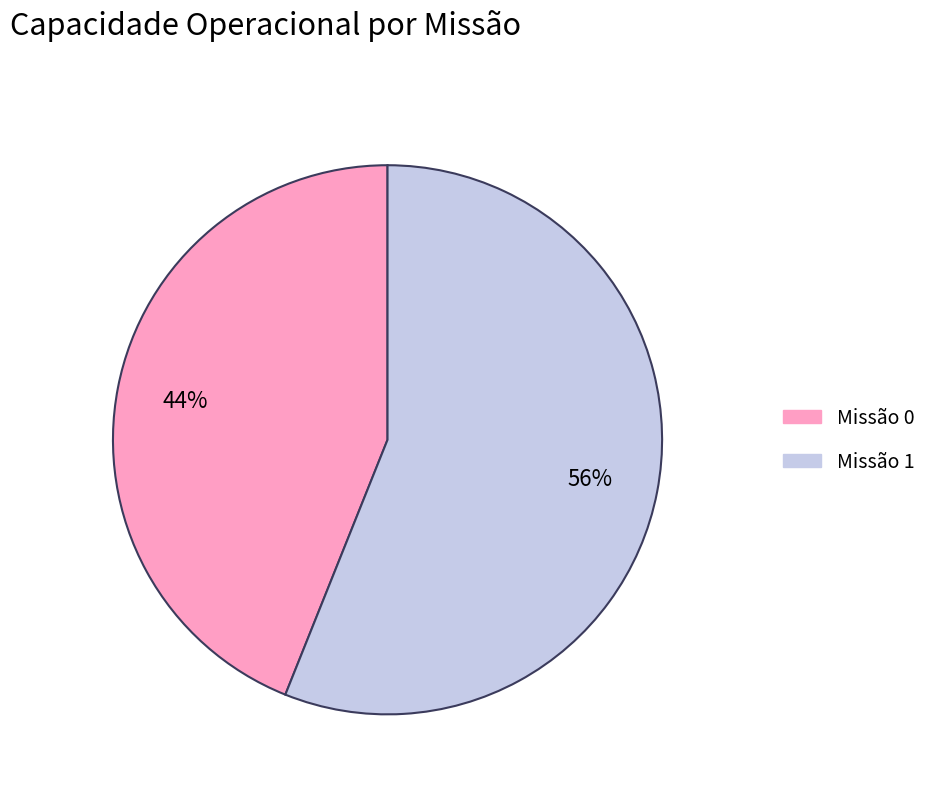

Which category has the biggest portion of the pie?

Missão 1